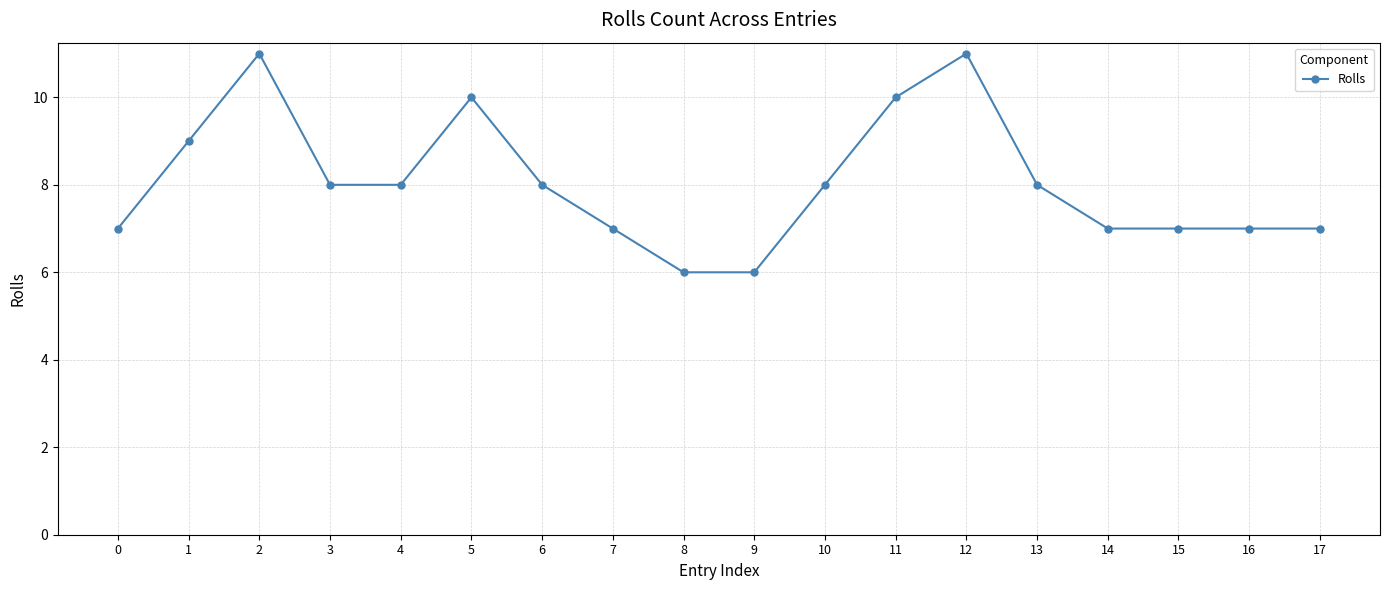

What is the sum of the values at 4 and 14?

15